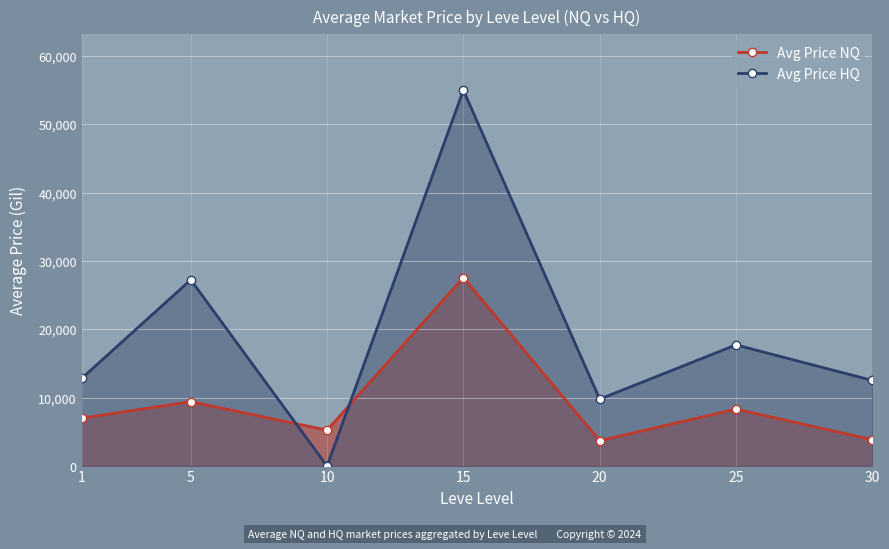

Which series has the largest total across all categories?

currentAveragePriceHQ